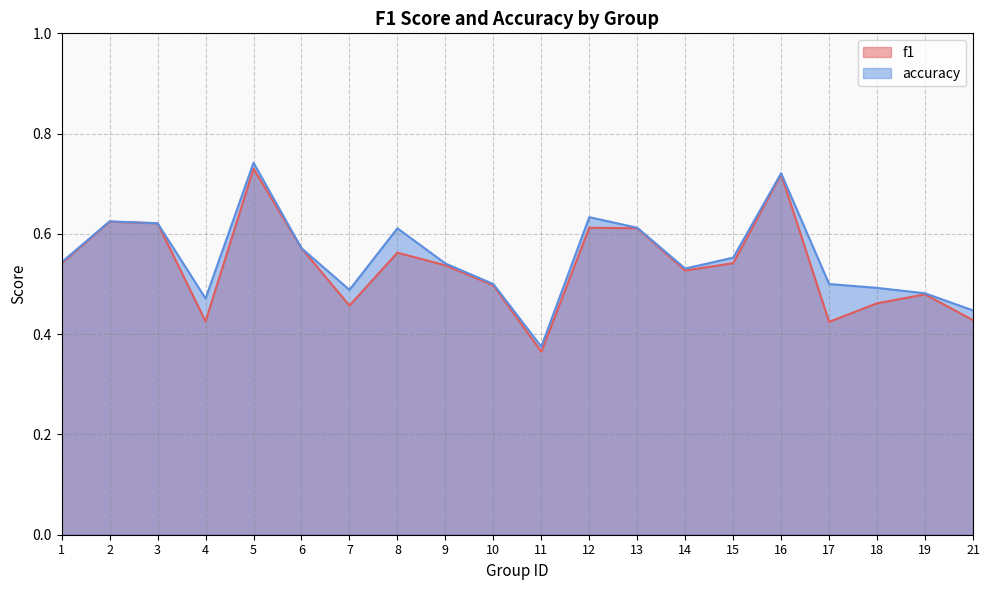

What is the sum of all accuracy values?

11.1